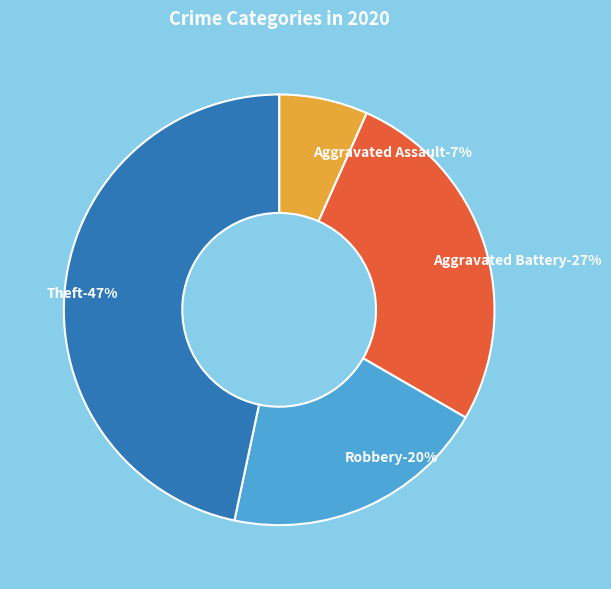

Is the sum of Robbery and Aggravated Assault greater than half?

No